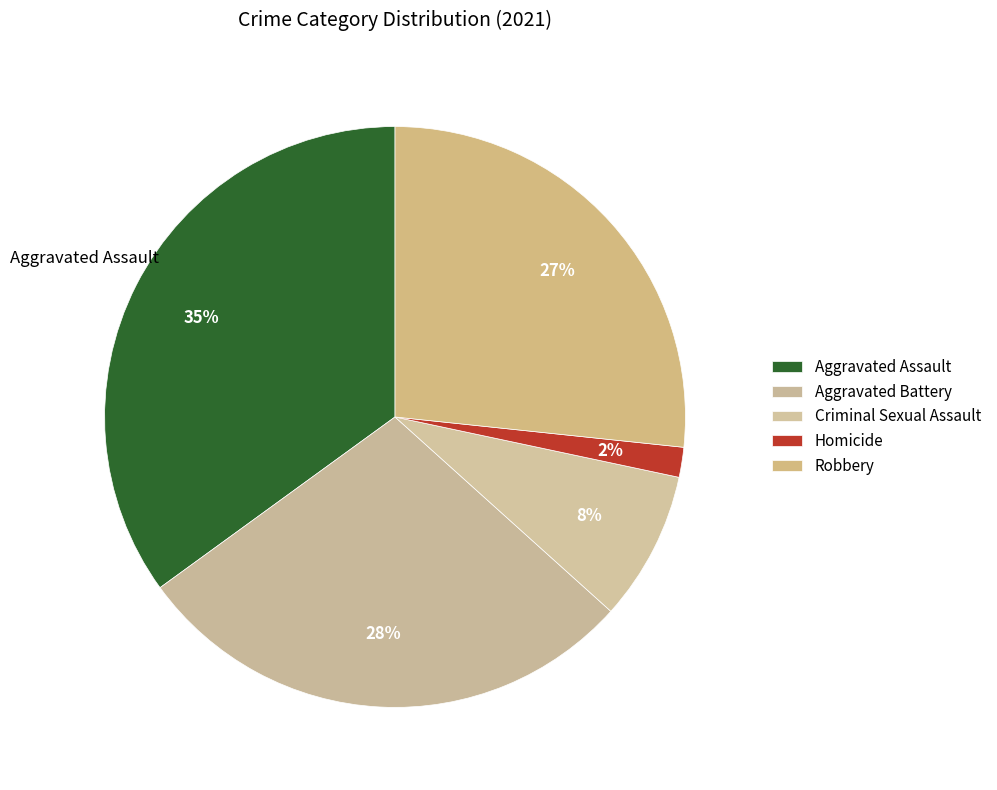

What is the total percentage of Homicide and Aggravated Assault?

36.7%